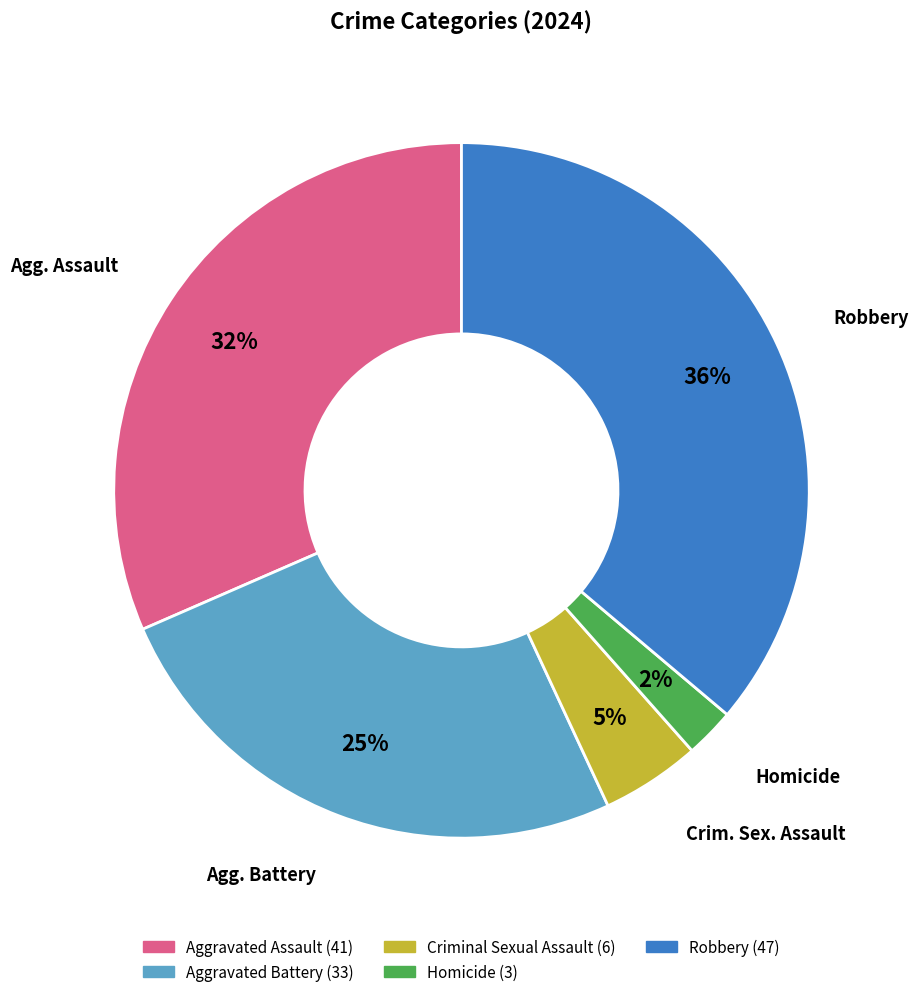

To the nearest percent, what is the difference between the Homicide and Aggravated Battery slice percentages?

23%